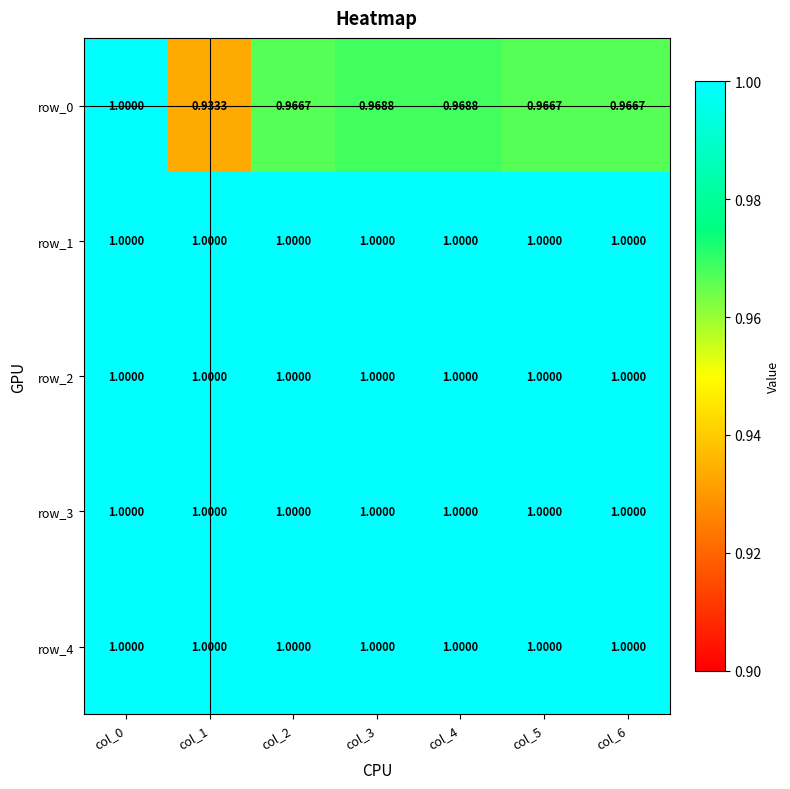

Is the value of row_3 at col_0 greater than the value of row_0 at col_3?

Yes